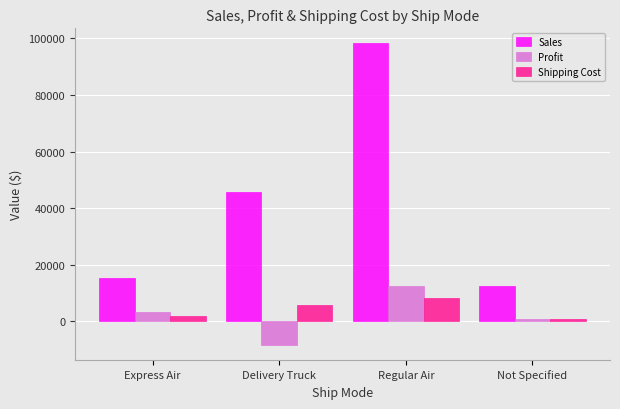

List the series in order of their peak value, highest first.

Sales, Profit, Shipping Cost